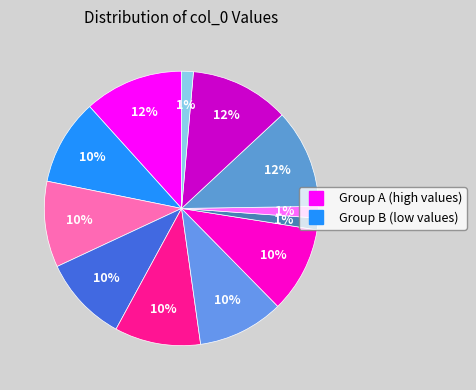

How many segments does this pie chart have?

12